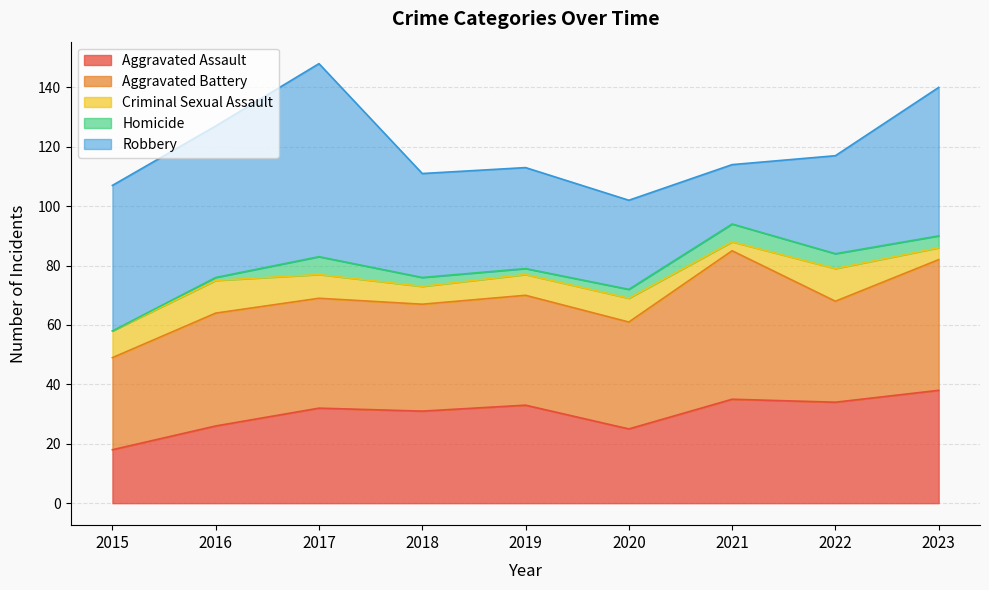

Between 2023 and 2016, which is larger?

2023